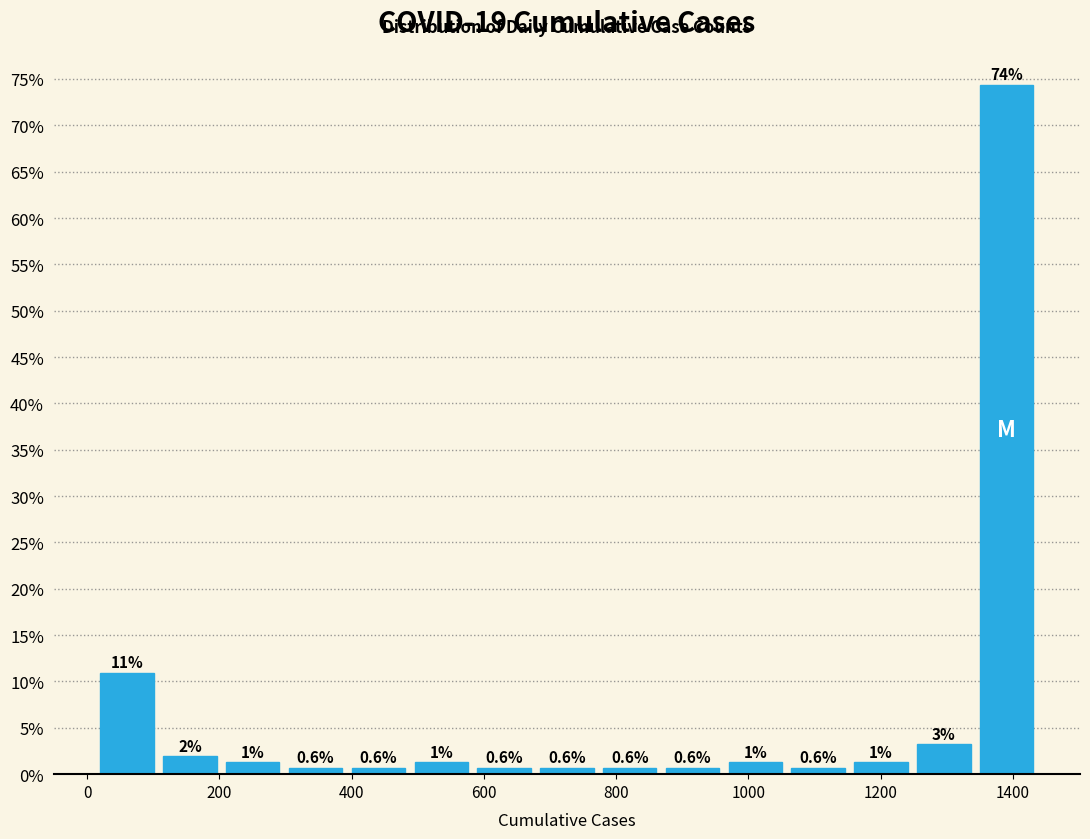

Over which range of the x-axis is the bar tallest?

1340 to 1440